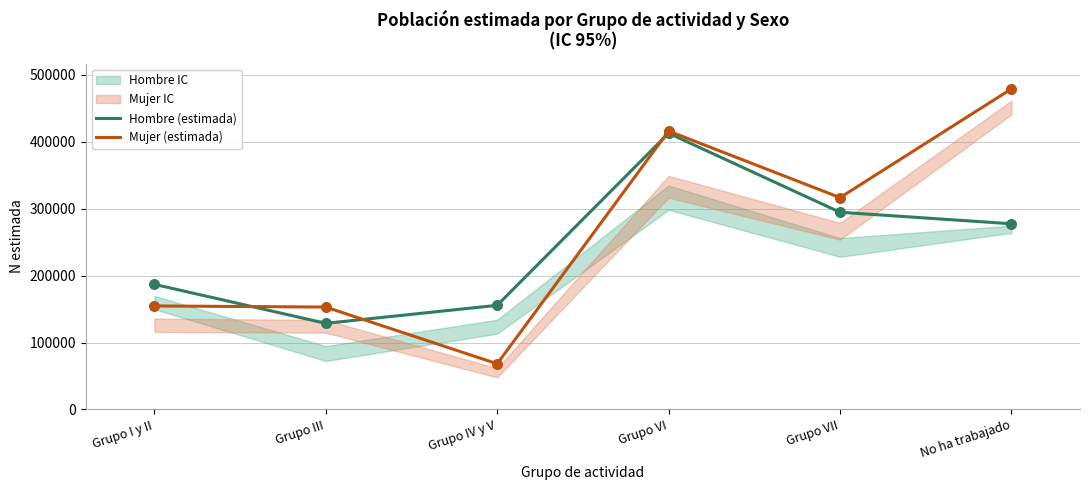

Which series reaches the maximum Y coordinate?

Mujer (estimada)